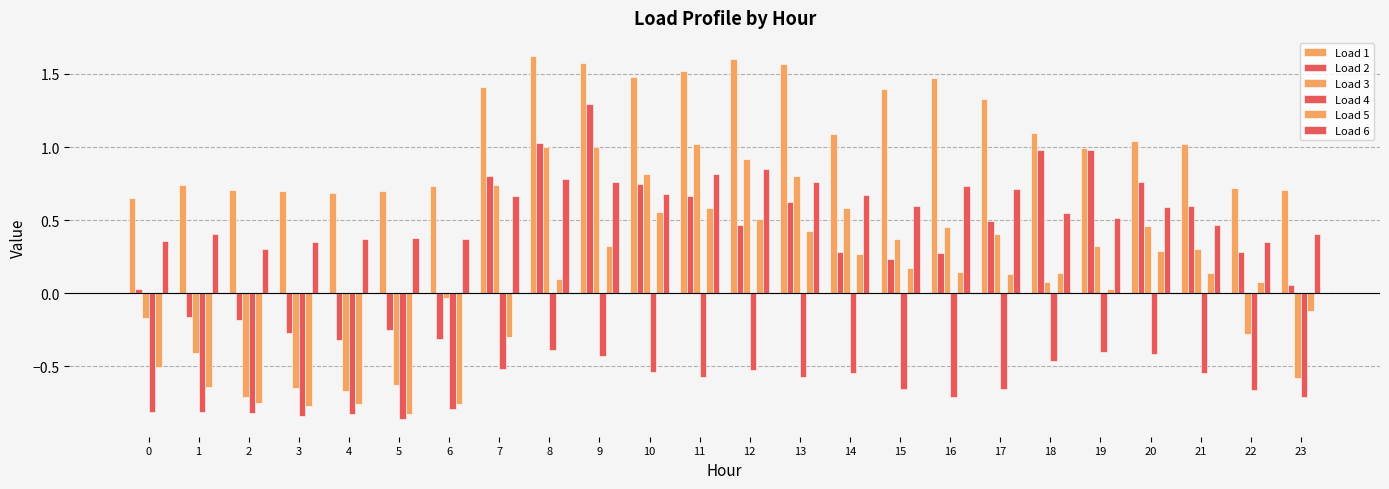

Reading right to left, what are all the values shown in this chart?

Load 1: 0.7	0.7	1.0	1.0	1.0	1.1	1.3	1.5	1.4	1.1	1.6	1.6	1.5	1.5	1.6	1.6	1.4	0.7	0.7	0.7	0.7	0.7	0.7	0.7
Load 2: 0.1	0.3	0.6	0.8	1.0	1.0	0.5	0.3	0.2	0.3	0.6	0.5	0.7	0.8	1.3	1.0	0.8	-0.3	-0.2	-0.3	-0.3	-0.2	-0.2	0.0
Load 3: -0.6	-0.3	0.3	0.5	0.3	0.1	0.4	0.5	0.4	0.6	0.8	0.9	1.0	0.8	1.0	1.0	0.7	-0.0	-0.6	-0.7	-0.6	-0.7	-0.4	-0.2
Load 4: -0.7	-0.7	-0.5	-0.4	-0.4	-0.5	-0.7	-0.7	-0.7	-0.5	-0.6	-0.5	-0.6	-0.5	-0.4	-0.4	-0.5	-0.8	-0.9	-0.8	-0.8	-0.8	-0.8	-0.8
Load 5: -0.1	0.1	0.1	0.3	0.0	0.1	0.1	0.1	0.2	0.3	0.4	0.5	0.6	0.6	0.3	0.1	-0.3	-0.8	-0.8	-0.8	-0.8	-0.7	-0.6	-0.5
Load 6: 0.4	0.4	0.5	0.6	0.5	0.5	0.7	0.7	0.6	0.7	0.8	0.9	0.8	0.7	0.8	0.8	0.7	0.4	0.4	0.4	0.4	0.3	0.4	0.4